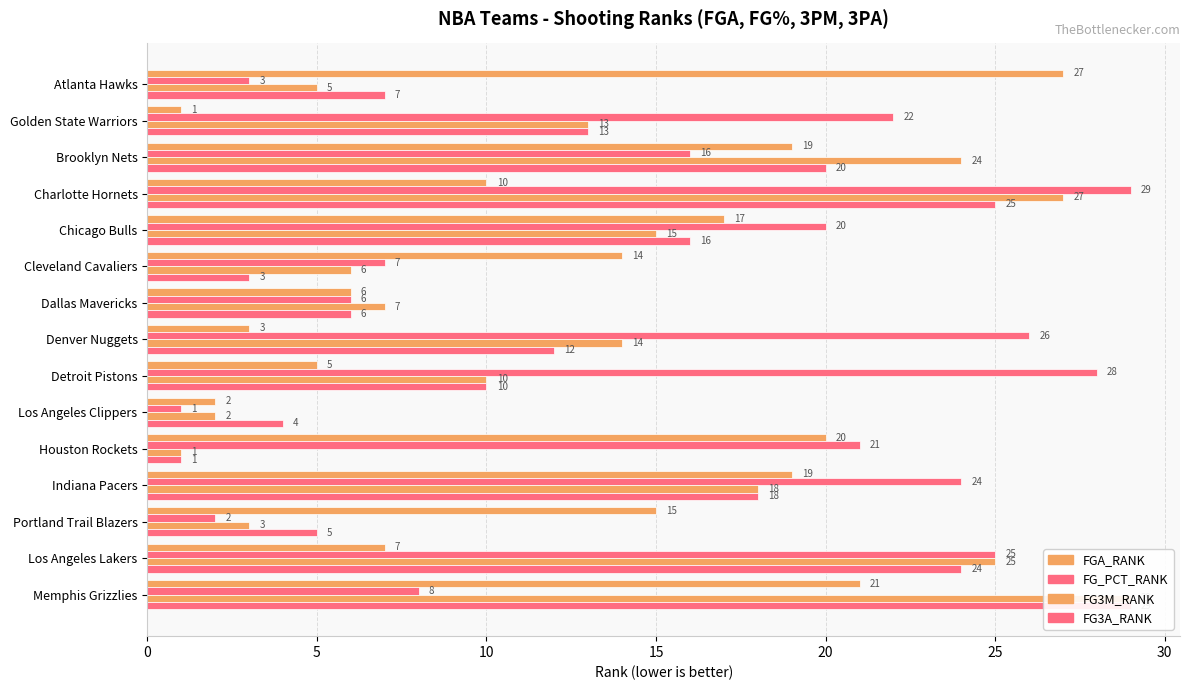

The value of FGA_RANK at Brooklyn Nets is 8. True or false?

False